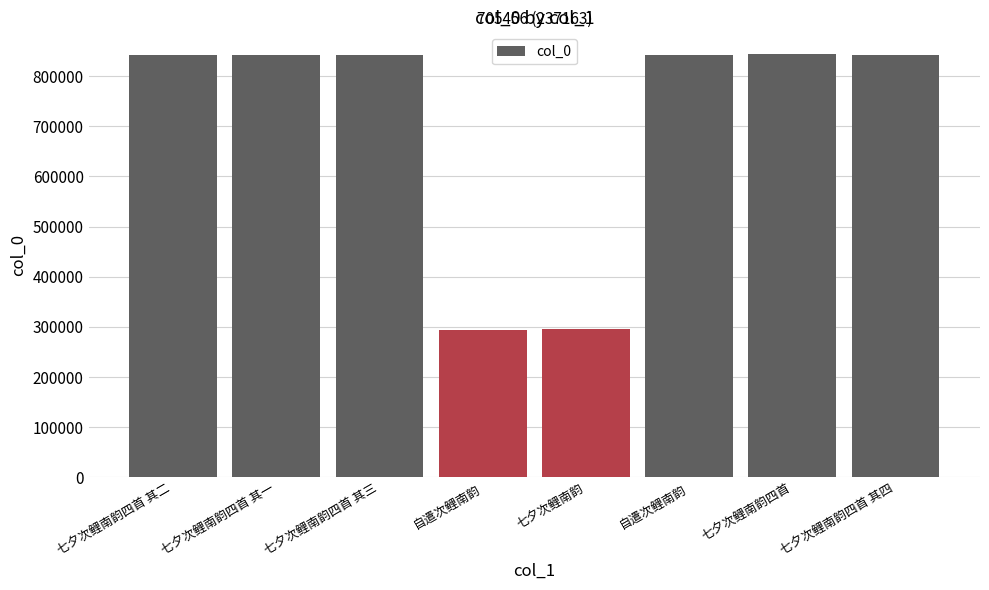

What is the value of the 2nd bar from the left?

841898